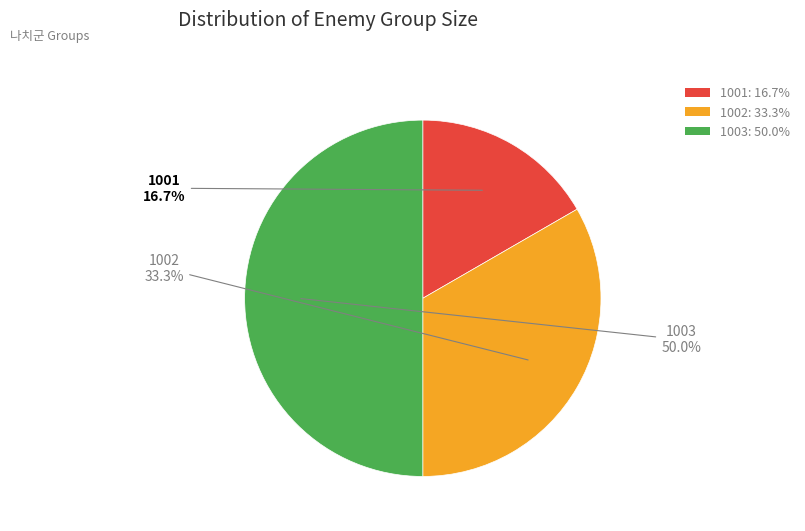

To the nearest percent, what is the difference between the largest and smallest slice percentages?

33%